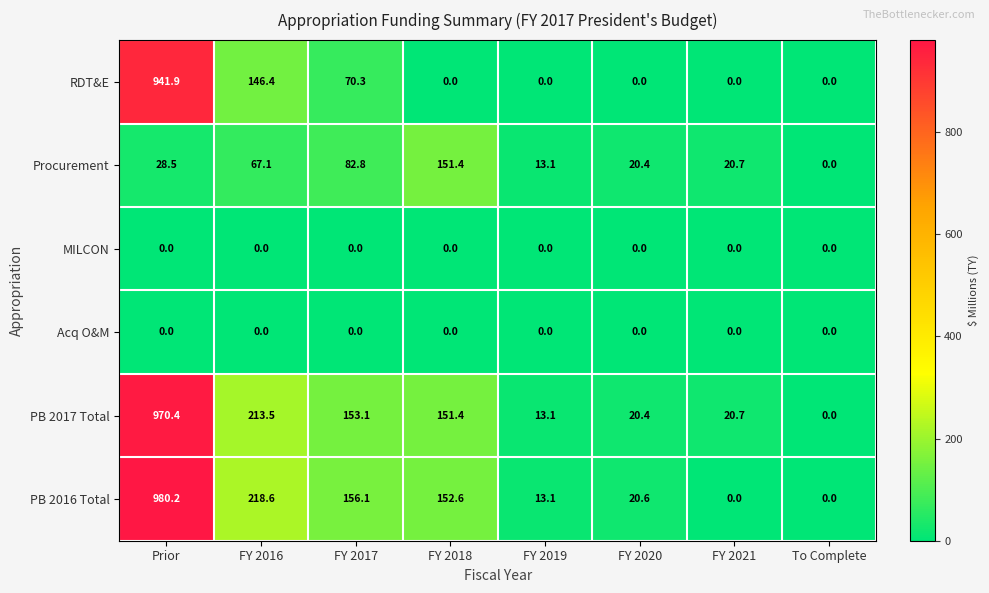

Rank the categories by Procurement value from lowest to highest.

To Complete, FY 2019, FY 2020, FY 2021, Prior, FY 2016, FY 2017, FY 2018